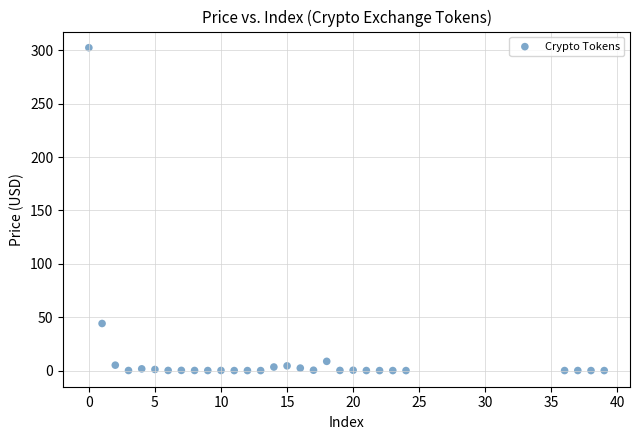

What Y value in the scatter plot is closest to 151?

44.1